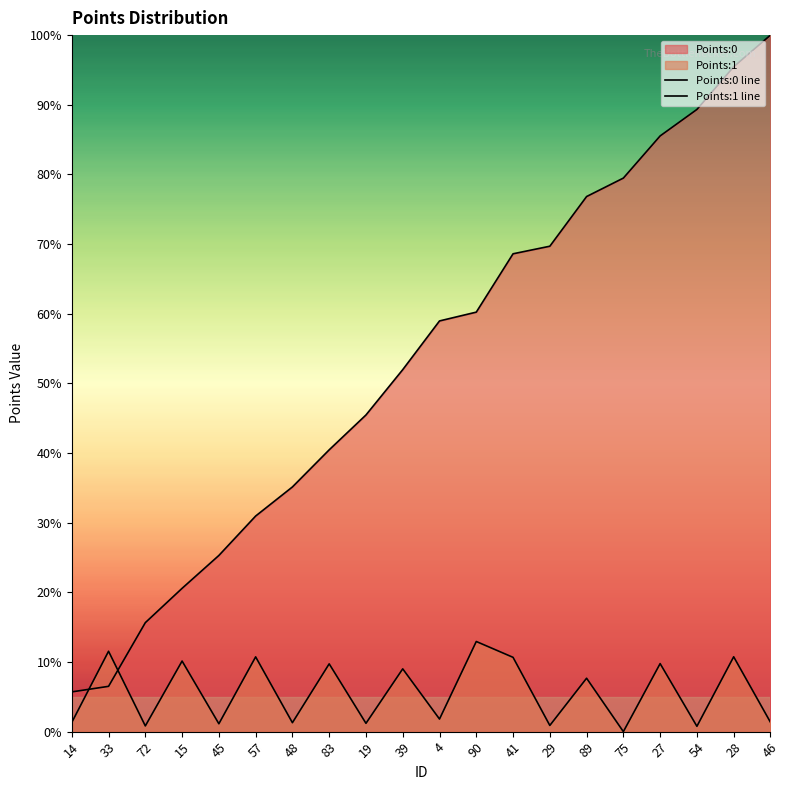

The value of Points:1 line at 39 is 12.3. True or false?

False